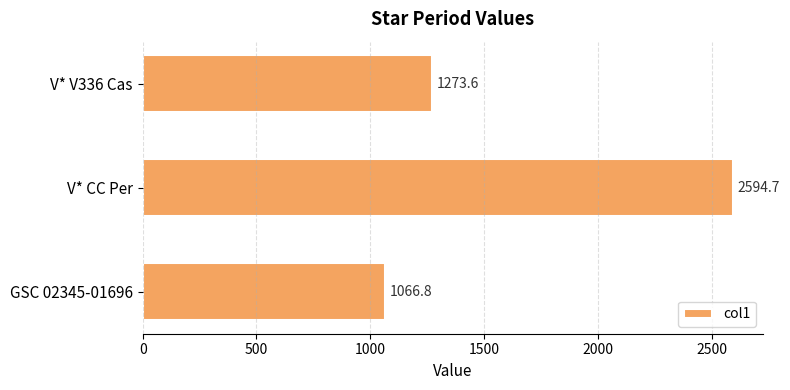

Read the value at V* CC Per.

2594.7